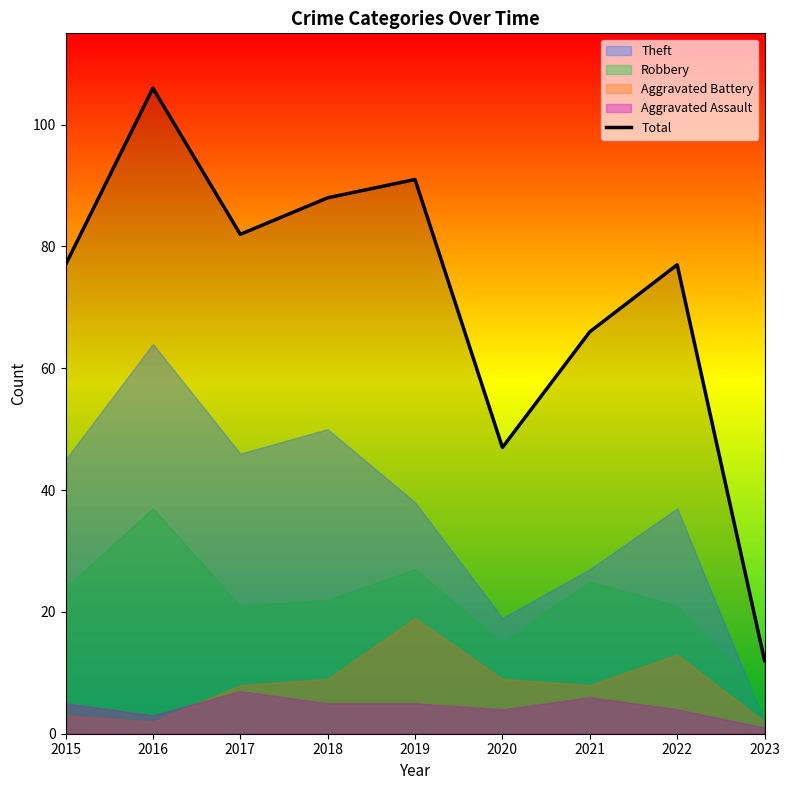

Where does the data first go above 77?

2016